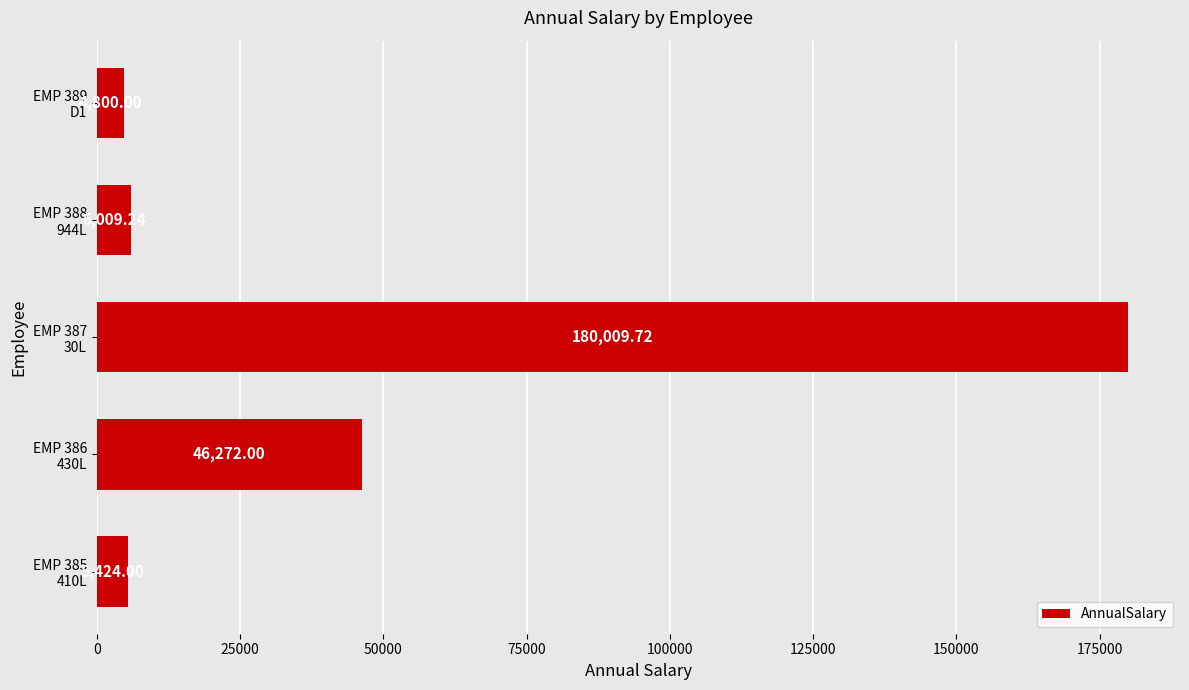

What is the difference between the second highest and second lowest values?

40848.0